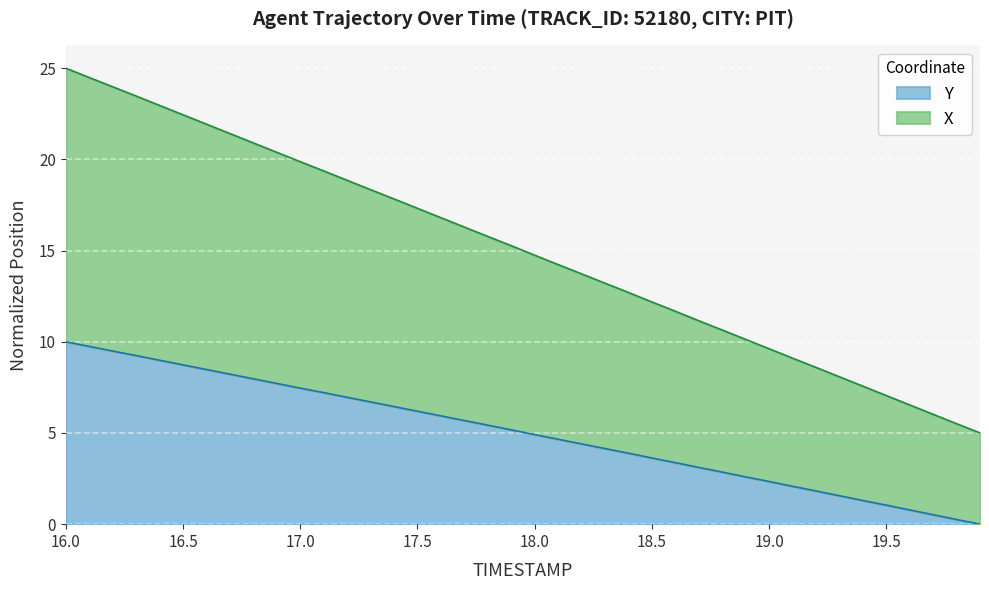

What is the label of the 39th point from the right?

16.1